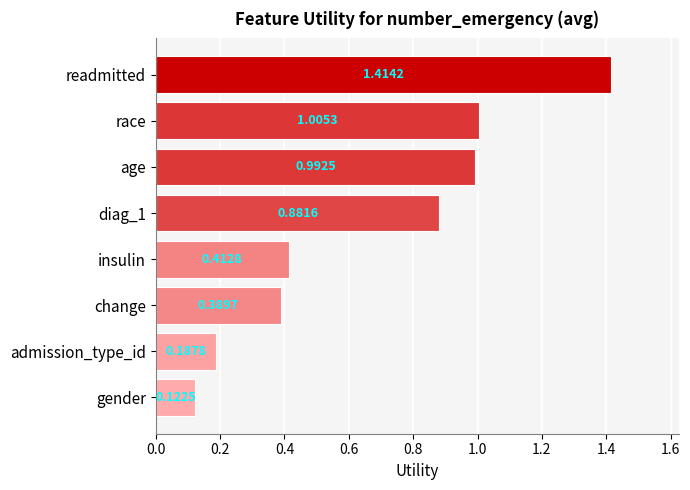

Where is the data nearest to the value 0?

gender